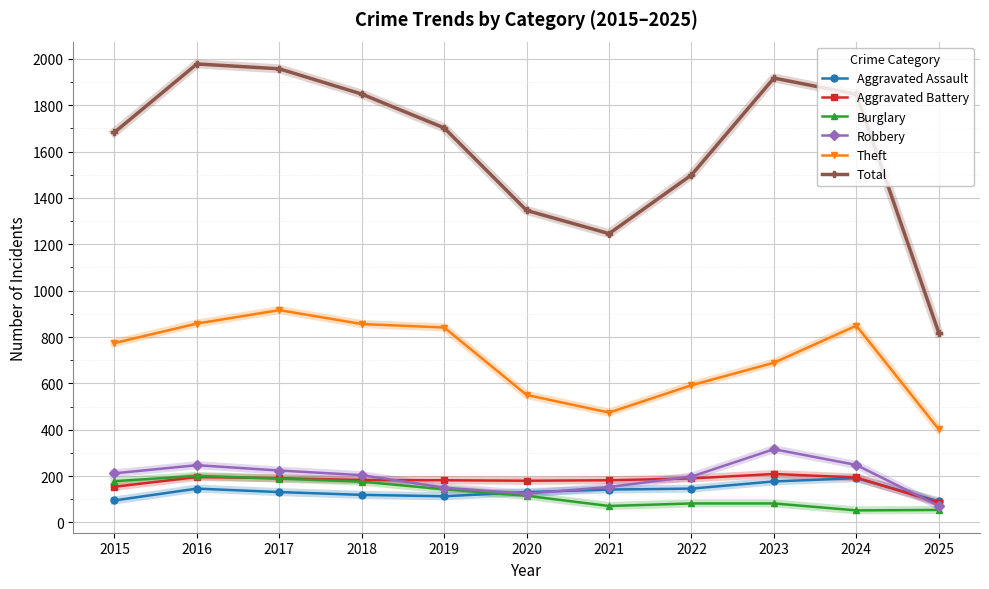

What is the greatest value displayed?

1978